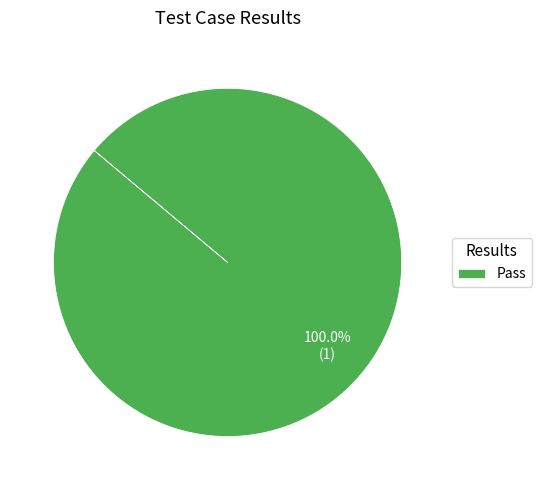

Count the number of slices in the pie.

1